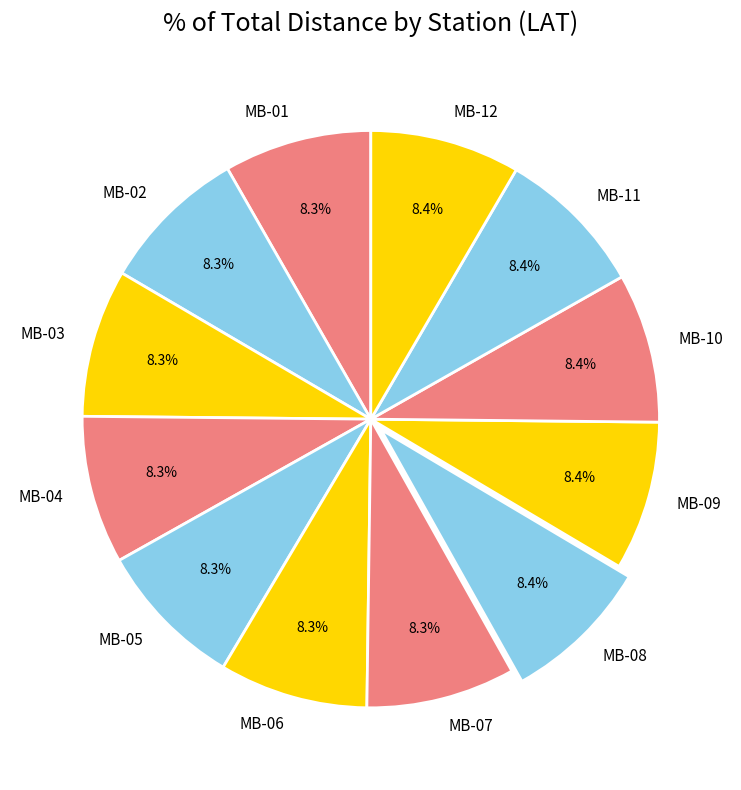

To the nearest percent, what portion does MB-05 represent?

8%